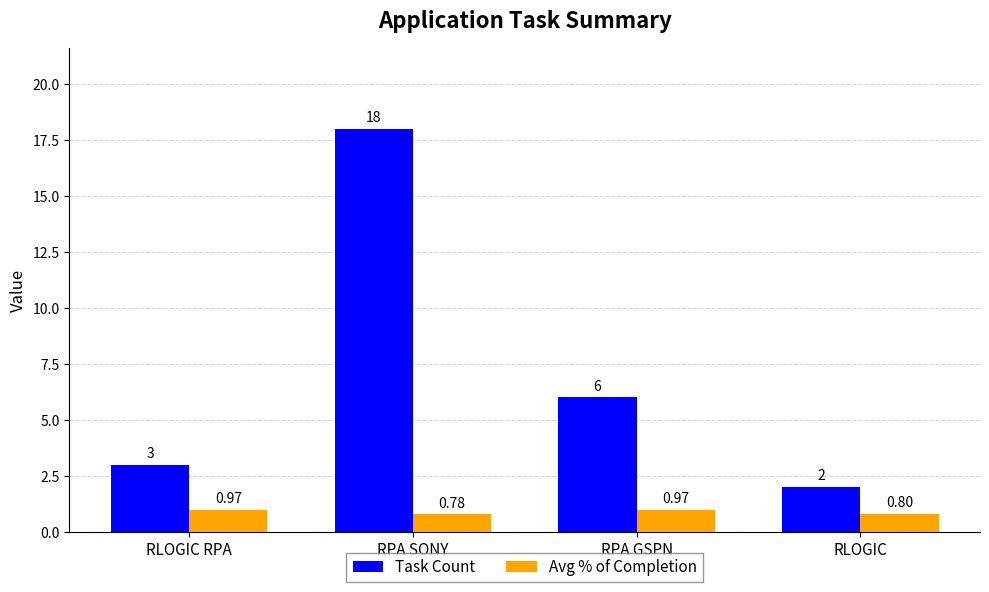

How many distinct data groups are displayed?

2